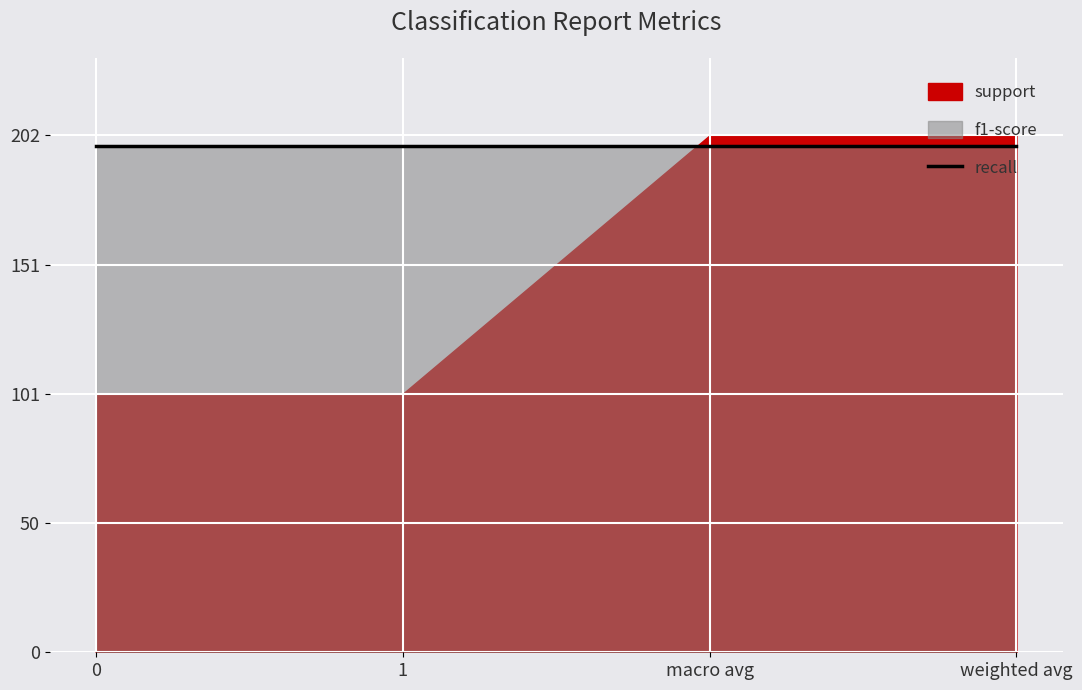

Does the chart display data point markers on the line(s)?

No